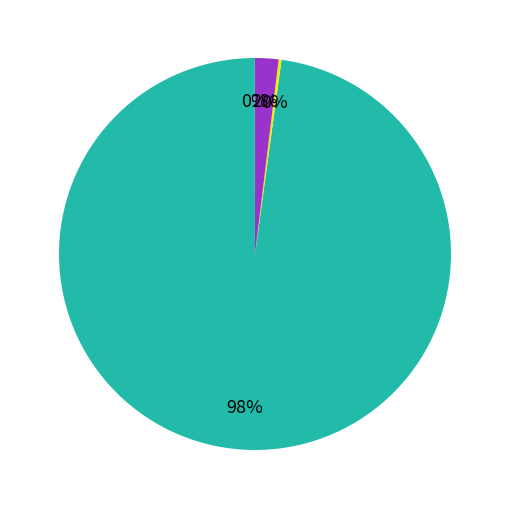

To the nearest percent, what is the difference between the largest and smallest slice percentages?

98%